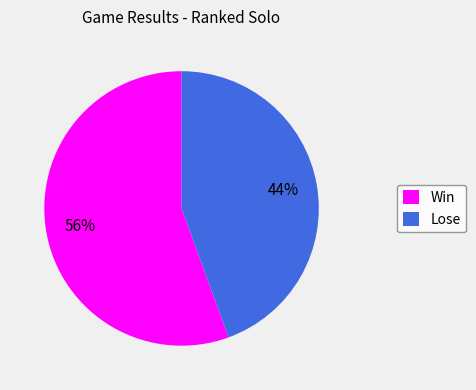

Which slice is the largest?

Win